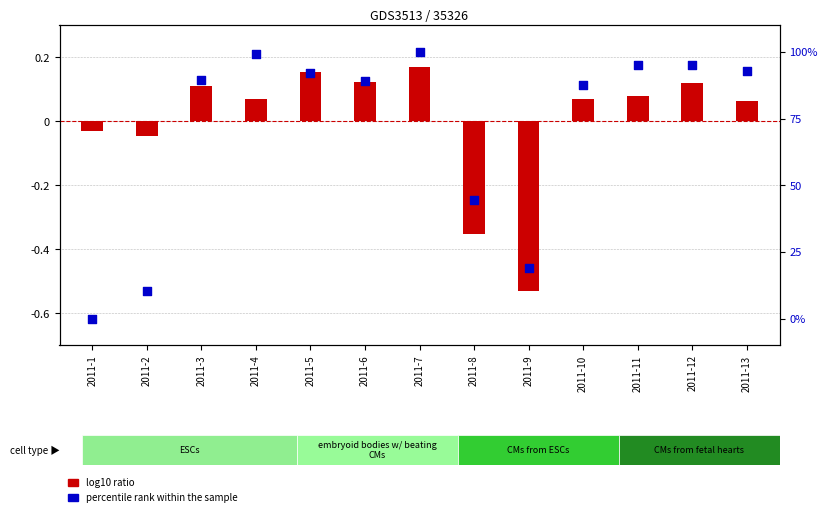

What is the total value across all series at 2011-9?

18.4